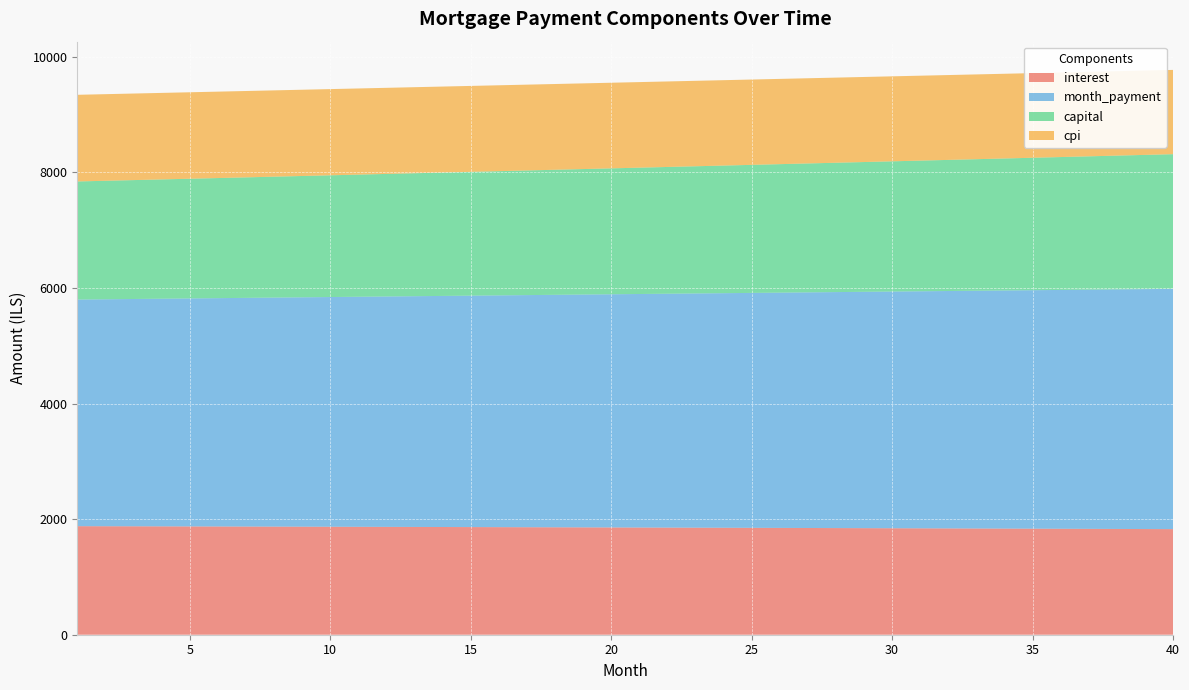

Reading right to left, what are all the values shown in this chart?

interest: 40=1826.7	39=1828.3	38=1829.9	37=1831.5	36=1833.1	35=1834.6	34=1836.1	33=1837.7	32=1839.2	31=1840.7	30=1842.1	29=1843.6	28=1845.0	27=1846.4	26=1847.8	25=1849.2	24=1850.6	23=1851.9	22=1853.3	21=1854.6	20=1855.9	19=1857.2	18=1858.5	17=1859.7	16=1861.0	15=1862.2	14=1863.4	13=1864.6	12=1865.8	11=1867.0	10=1868.1	9=1869.2	8=1870.4	7=1871.5	6=1872.6	5=1873.6	4=1874.7	3=1875.8	2=1876.8	1=1877.8
month_payment: 40=4156.8	39=4150.6	38=4144.4	37=4138.1	36=4131.9	35=4125.8	34=4119.6	33=4113.4	32=4107.3	31=4101.1	30=4095.0	29=4088.8	28=4082.7	27=4076.6	26=4070.5	25=4064.4	24=4058.3	23=4052.2	22=4046.1	21=4040.1	20=4034.0	19=4028.0	18=4022.0	17=4015.9	16=4009.9	15=4003.9	14=3997.9	13=3991.9	12=3986.0	11=3980.0	10=3974.0	9=3968.1	8=3962.1	7=3956.2	6=3950.3	5=3944.3	4=3938.4	3=3932.5	2=3926.7	1=3920.8
capital: 40=2330.1	39=2322.3	38=2314.4	37=2306.6	36=2298.9	35=2291.1	34=2283.4	33=2275.7	32=2268.1	31=2260.4	30=2252.8	29=2245.3	28=2237.7	27=2230.2	26=2222.7	25=2215.2	24=2207.7	23=2200.3	22=2192.9	21=2185.5	20=2178.1	19=2170.8	18=2163.5	17=2156.2	16=2149.0	15=2141.7	14=2134.5	13=2127.3	12=2120.2	11=2113.0	10=2105.9	9=2098.8	8=2091.8	7=2084.7	6=2077.7	5=2070.7	4=2063.7	3=2056.8	2=2049.9	1=2043.0
cpi: 40=1457.9	39=1459.2	38=1460.5	37=1461.7	36=1463.0	35=1464.3	34=1465.5	33=1466.7	32=1467.9	31=1469.1	30=1470.3	29=1471.5	28=1472.6	27=1473.8	26=1474.9	25=1476.0	24=1477.2	23=1478.2	22=1479.3	21=1480.4	20=1481.5	19=1482.5	18=1483.5	17=1484.5	16=1485.6	15=1486.5	14=1487.5	13=1488.5	12=1489.5	11=1490.4	10=1491.3	9=1492.2	8=1493.2	7=1494.1	6=1494.9	5=1495.8	4=1496.7	3=1497.5	2=1498.4	1=1499.2